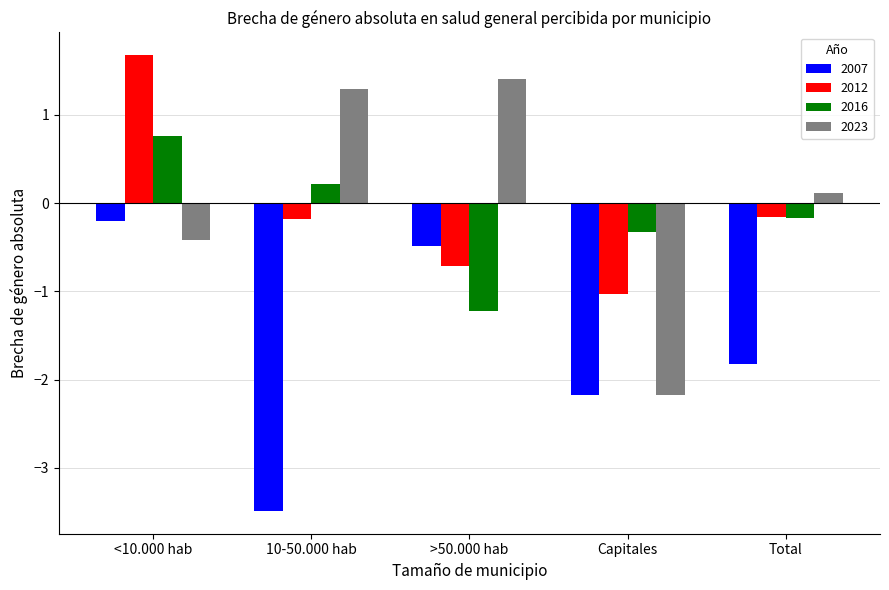

What is the label of the 5th bar from the right?

<10.000 hab